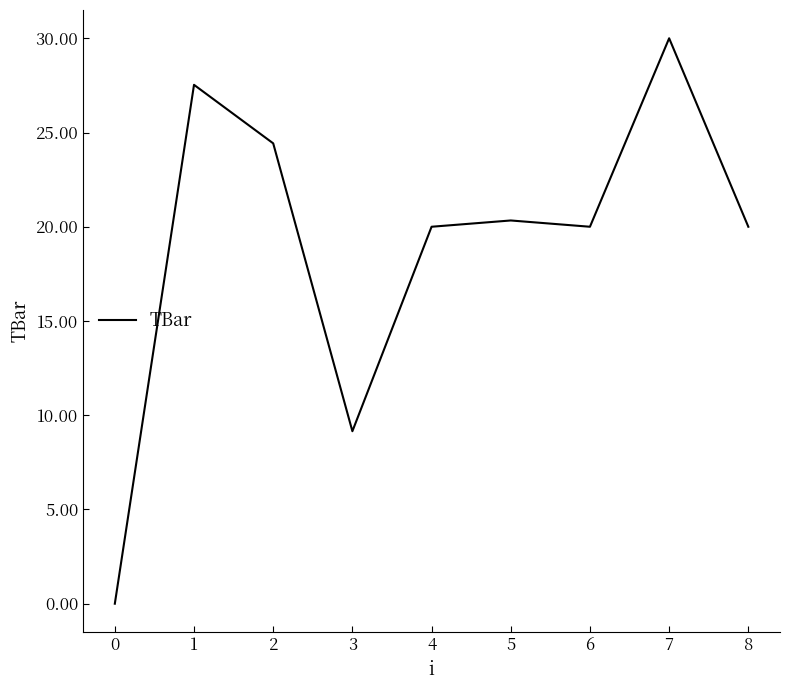

What is the change in value from 2 to 5?

-4.1